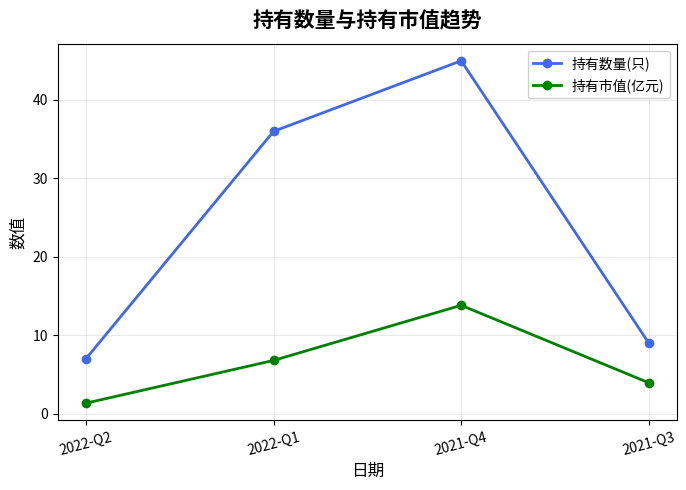

How many interior local peaks does the 持有市值(亿元) series have?

1